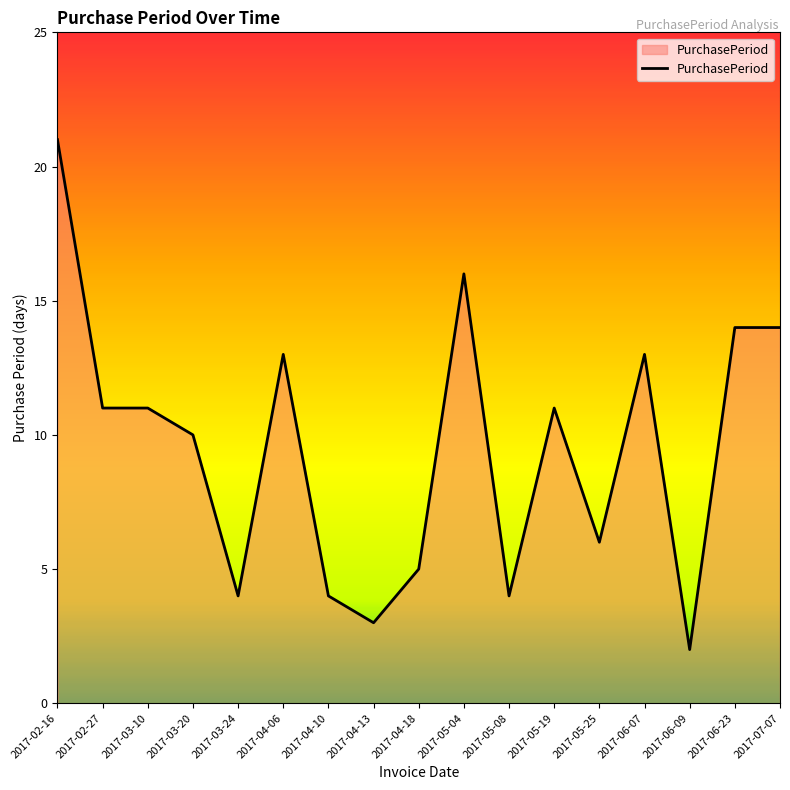

Reading left to right, transcribe all the data shown in this chart.

21	11	11	10	4	13	4	3	5	16	4	11	6	13	2	14	14